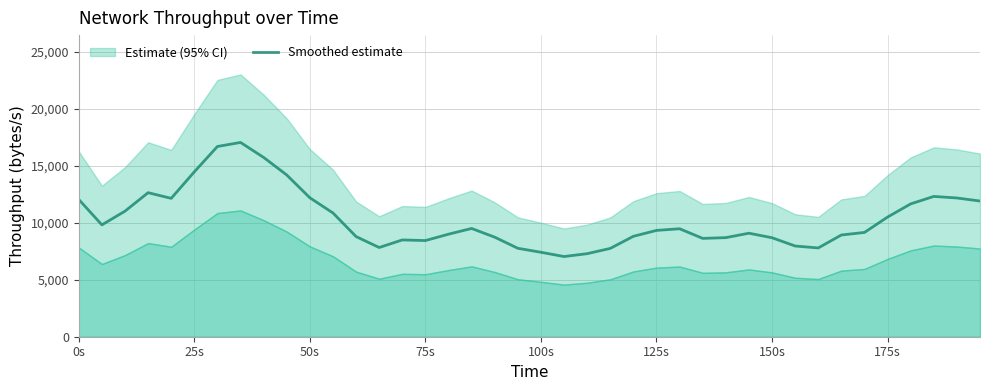

Reading right to left, what are all the values shown in this chart?

11895.5	12163.5	12300.2	11645.3	10490.6	9142.2	8918.7	7782.8	7953.3	8677.8	9074.6	8687.0	8621.1	9466.5	9319.8	8803.7	7742.9	7281.3	7029.5	7404.5	7752.8	8726.7	9492.6	8988.7	8430.1	8485.4	7821.1	8780.0	10850.3	12181.3	14178.8	15718.8	17032.5	16678.8	14456.3	12131.0	12628.1	11008.1	9805.8	12035.1